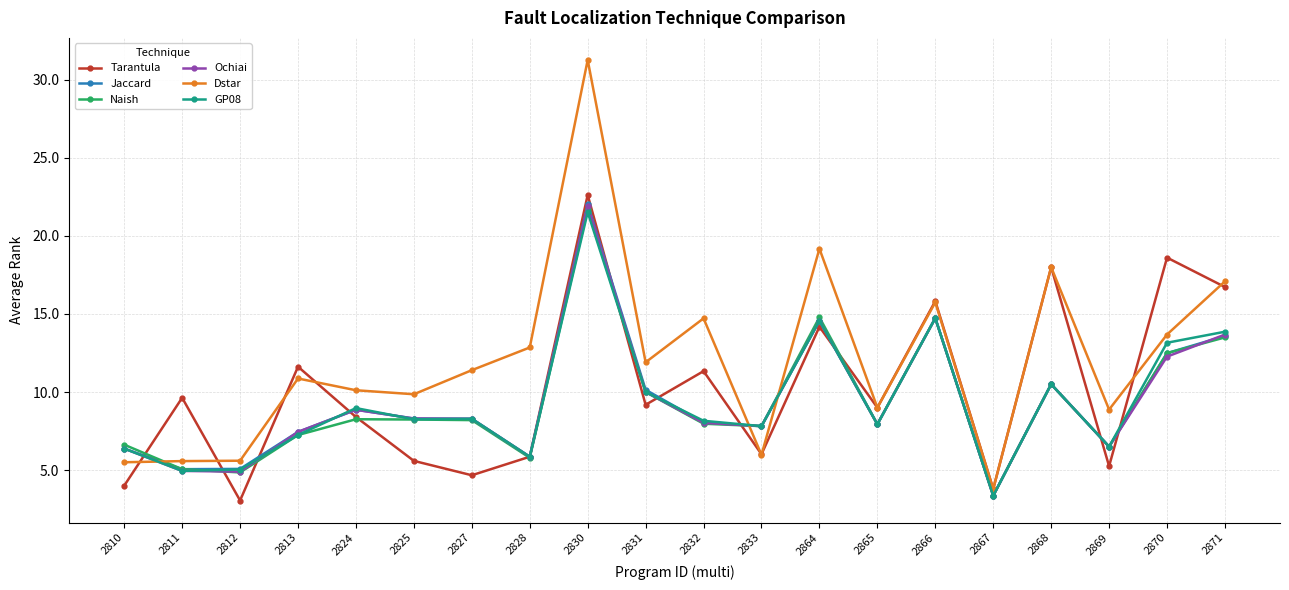

True or false: Jaccard and Tarantula intersect in this chart.

True